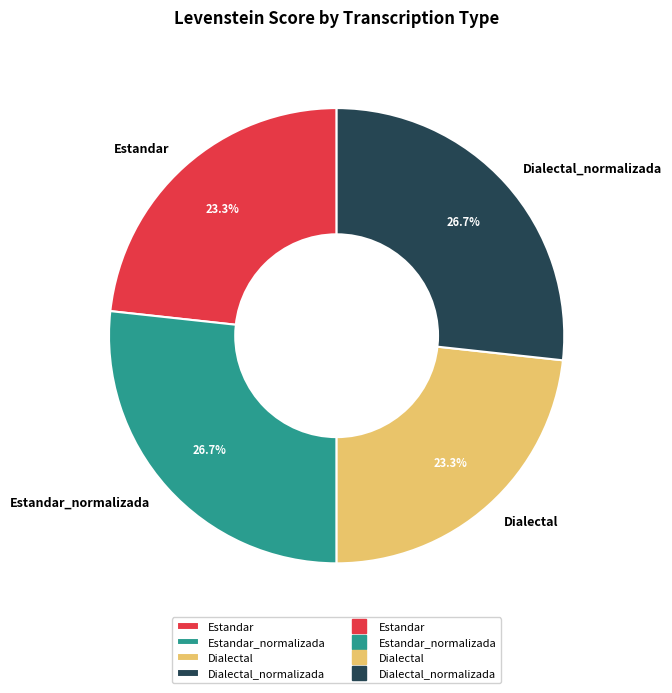

The Dialectal_normalizada slice represents 27% of the pie. True or false?

True